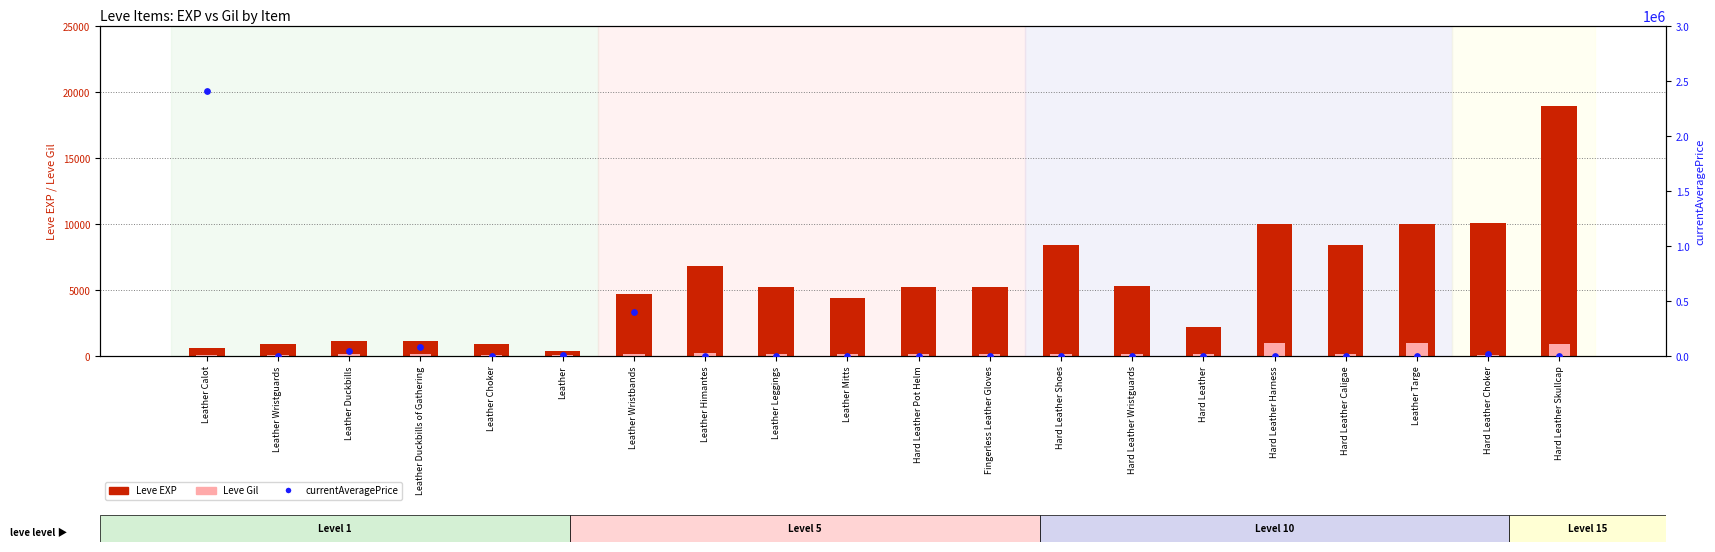

At how many categories does at least one series exceed 686877?

1